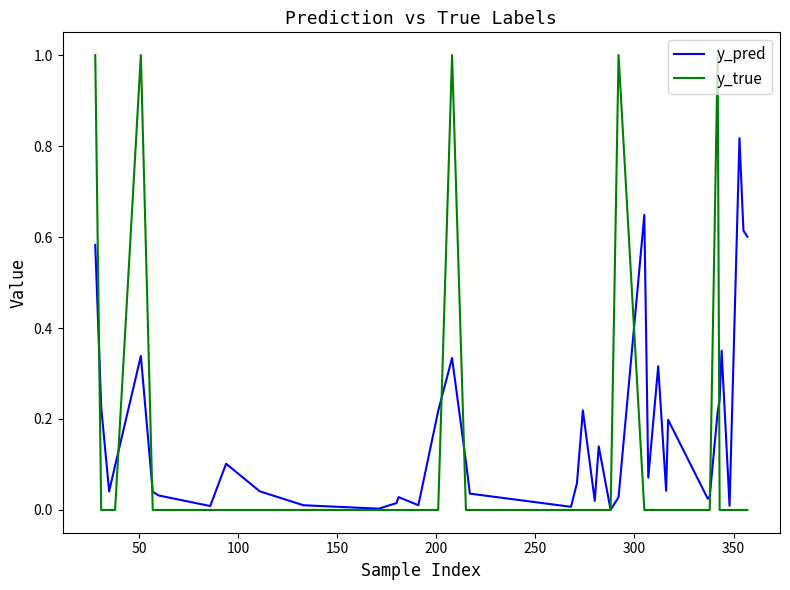

Which series has the largest range (max minus min)?

y_true